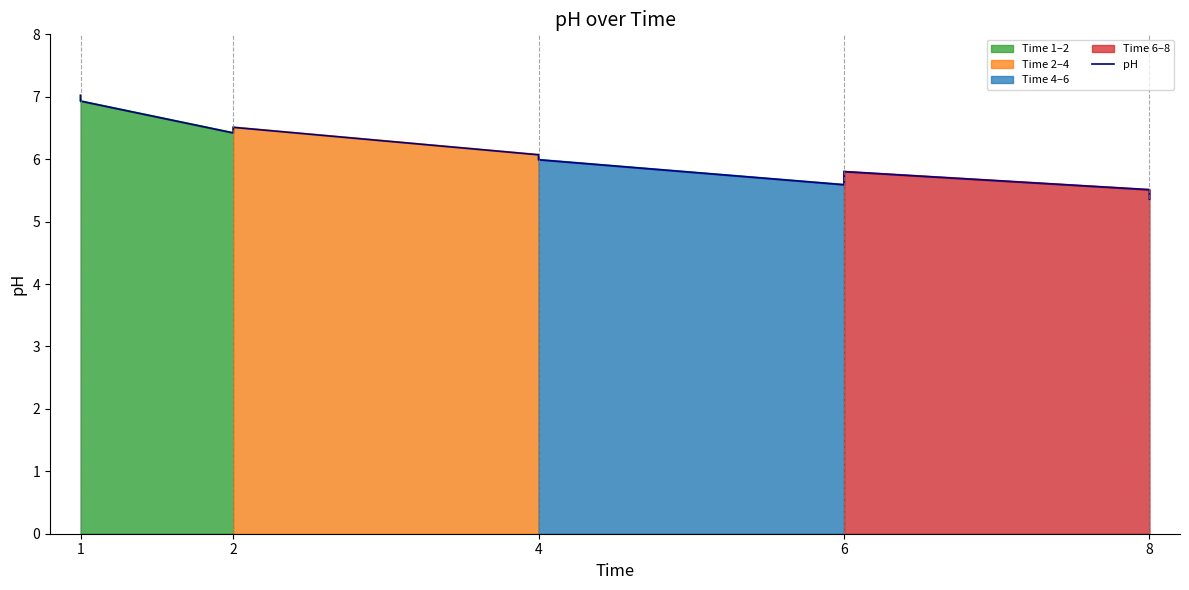

The value at 8 is 4.2. True or false?

False